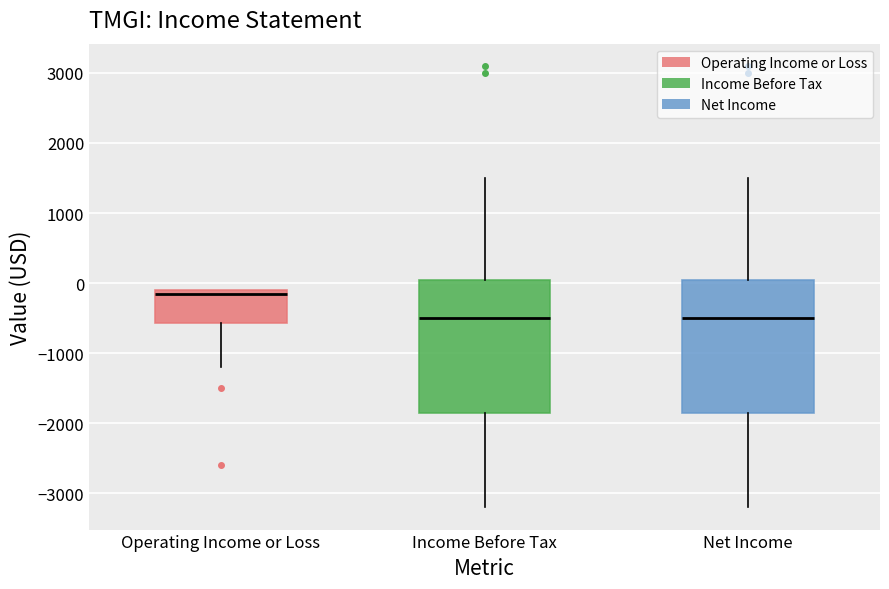

Which box's median line is the highest?

Operating Income or Loss